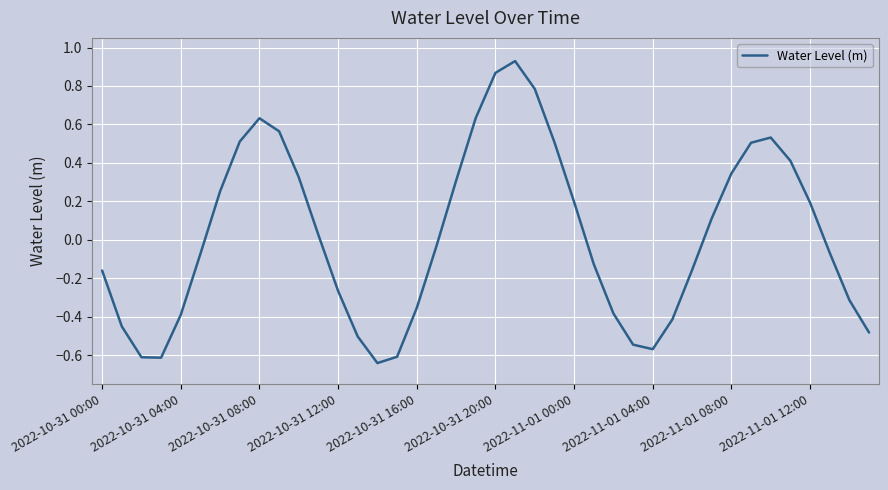

What is the difference between the second highest and second lowest values?

1.5